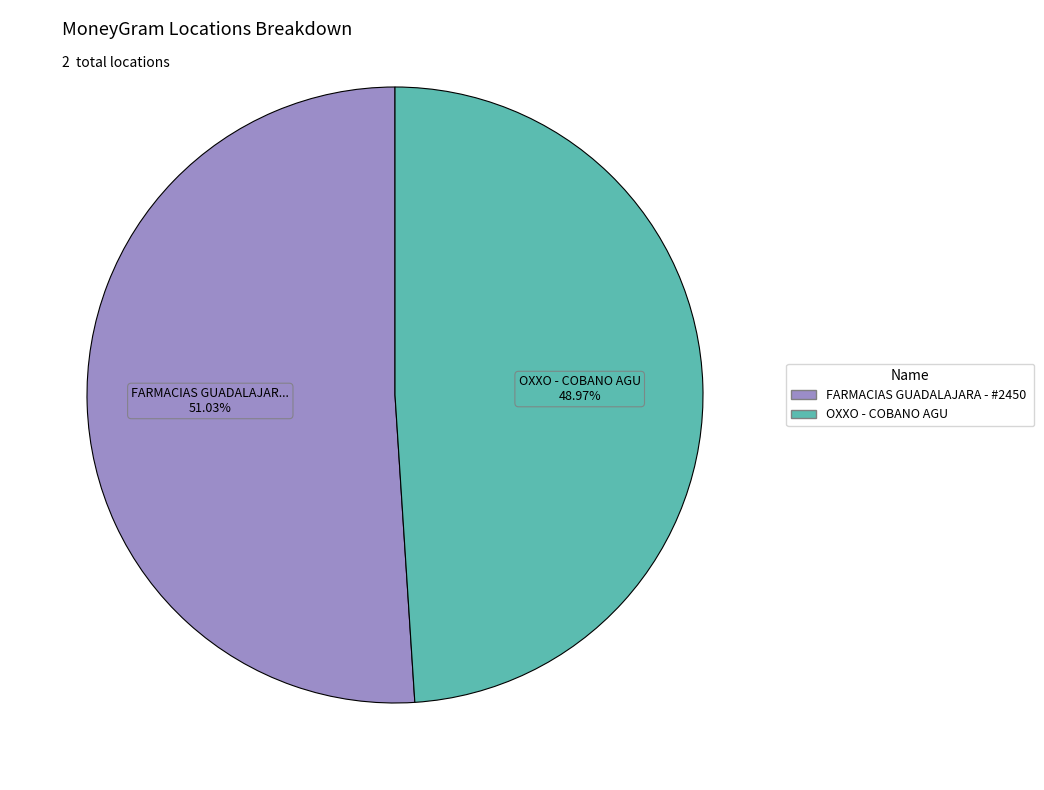

How many segments does this pie chart have?

2